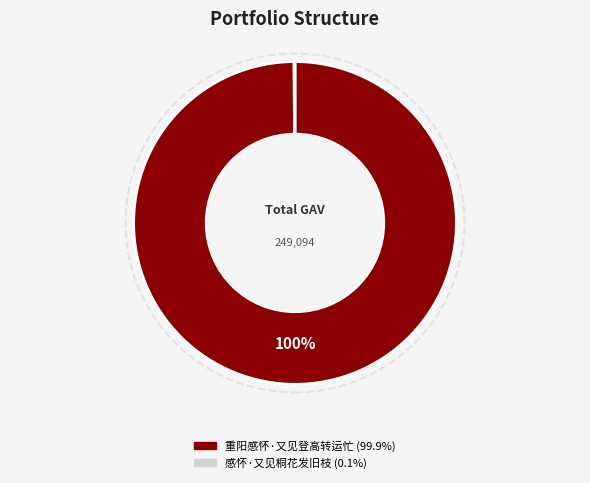

The 重阳感怀·又见登高转运忙 slice represents 90% of the pie. True or false?

False